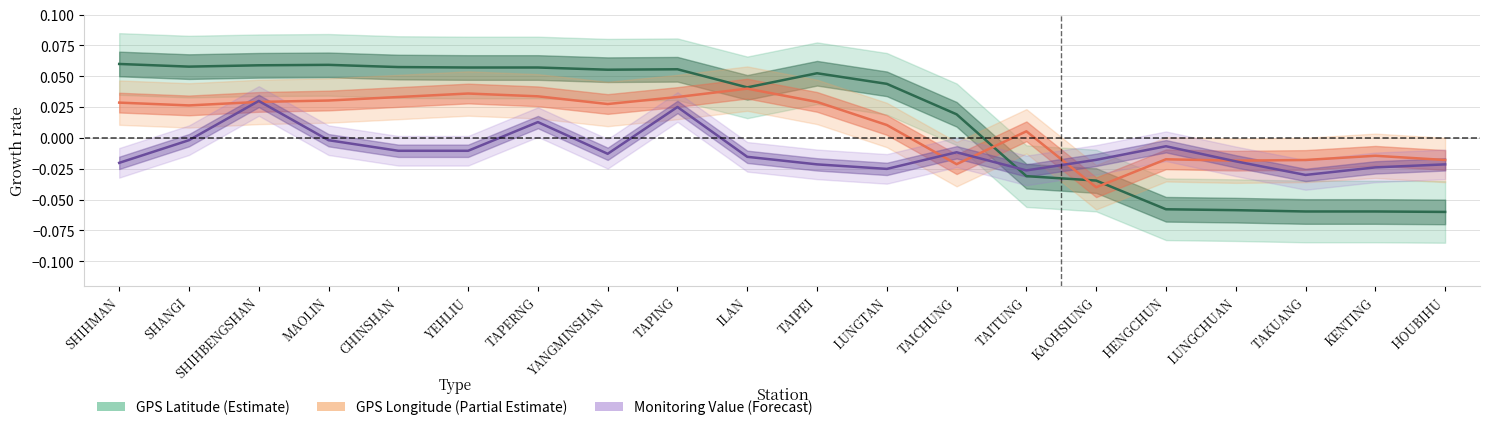

Which category has the highest value in the GPS_lon series?

ILAN